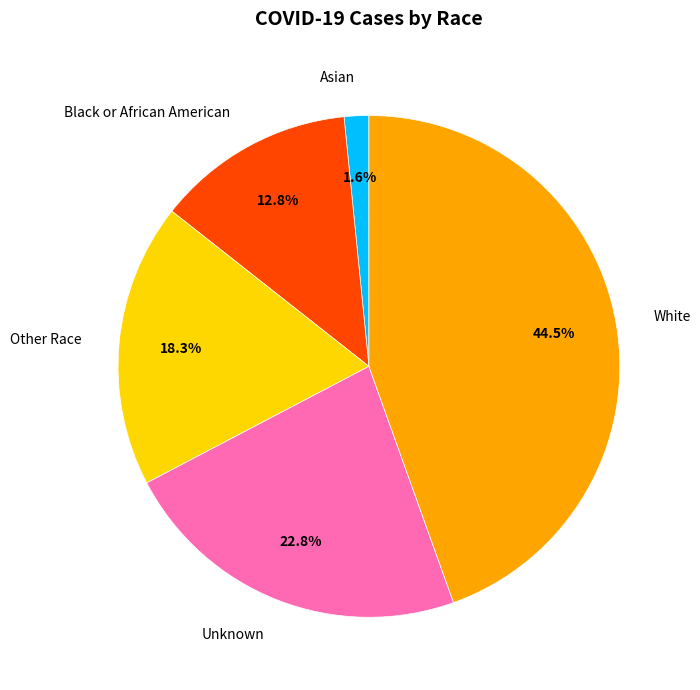

What is the largest slice in the pie chart?

White